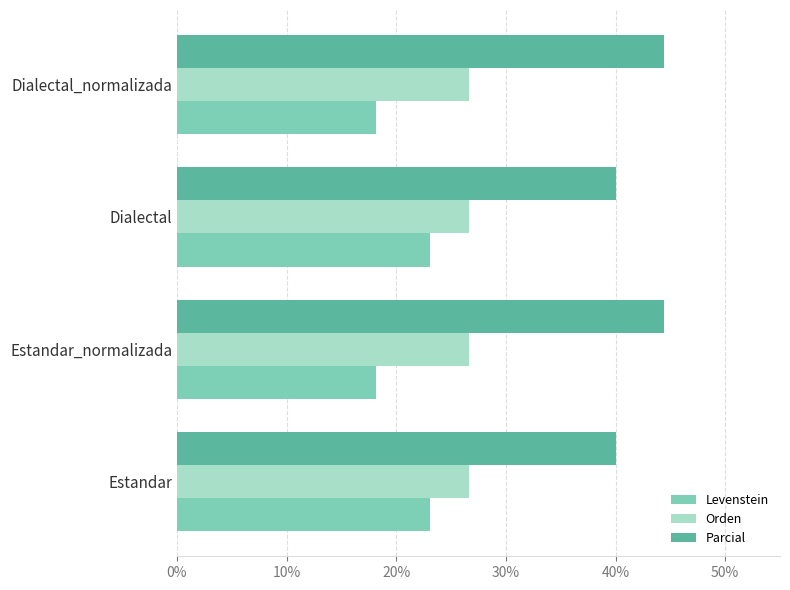

Which series has the largest total across all categories?

Parcial